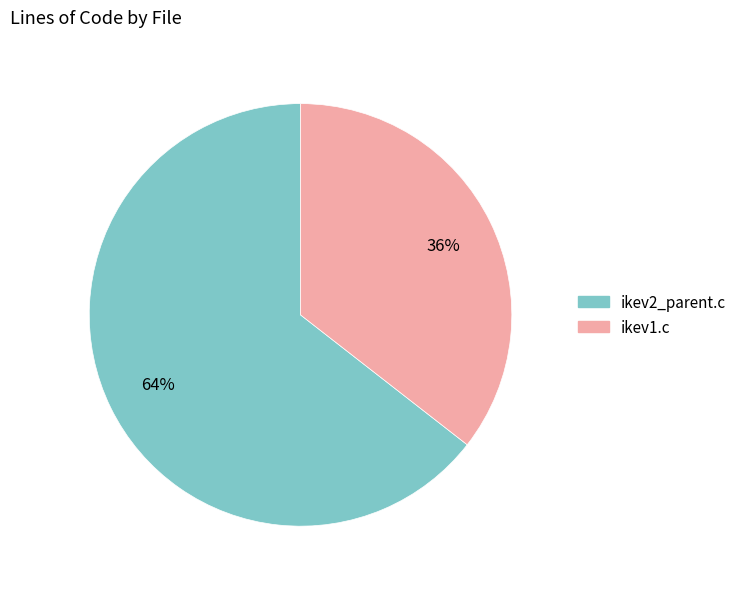

What is the majority slice?

ikev2_parent.c